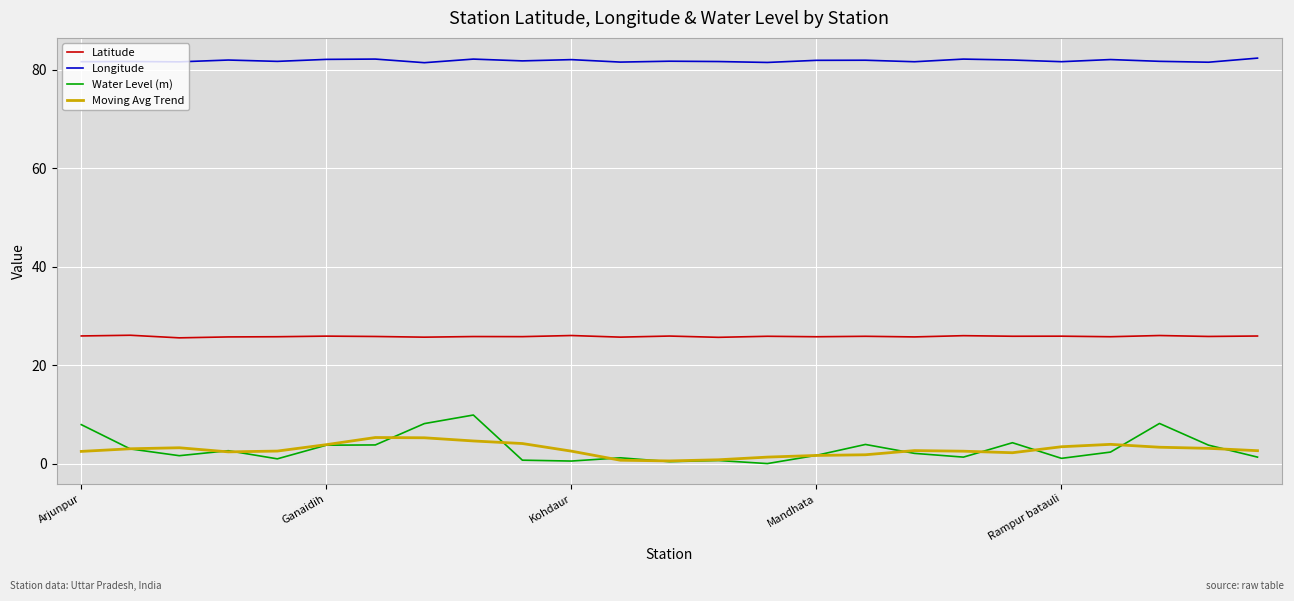

Rank the series by their maximum value, from lowest to highest.

Moving Avg Trend, Water Level (m), Latitude, Longitude